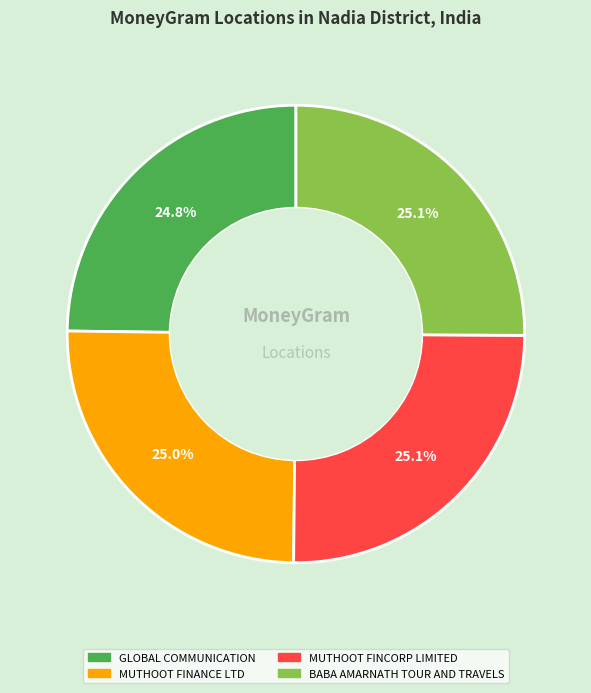

To the nearest percent, what portion does MUTHOOT FINCORP LIMITED represent?

25%